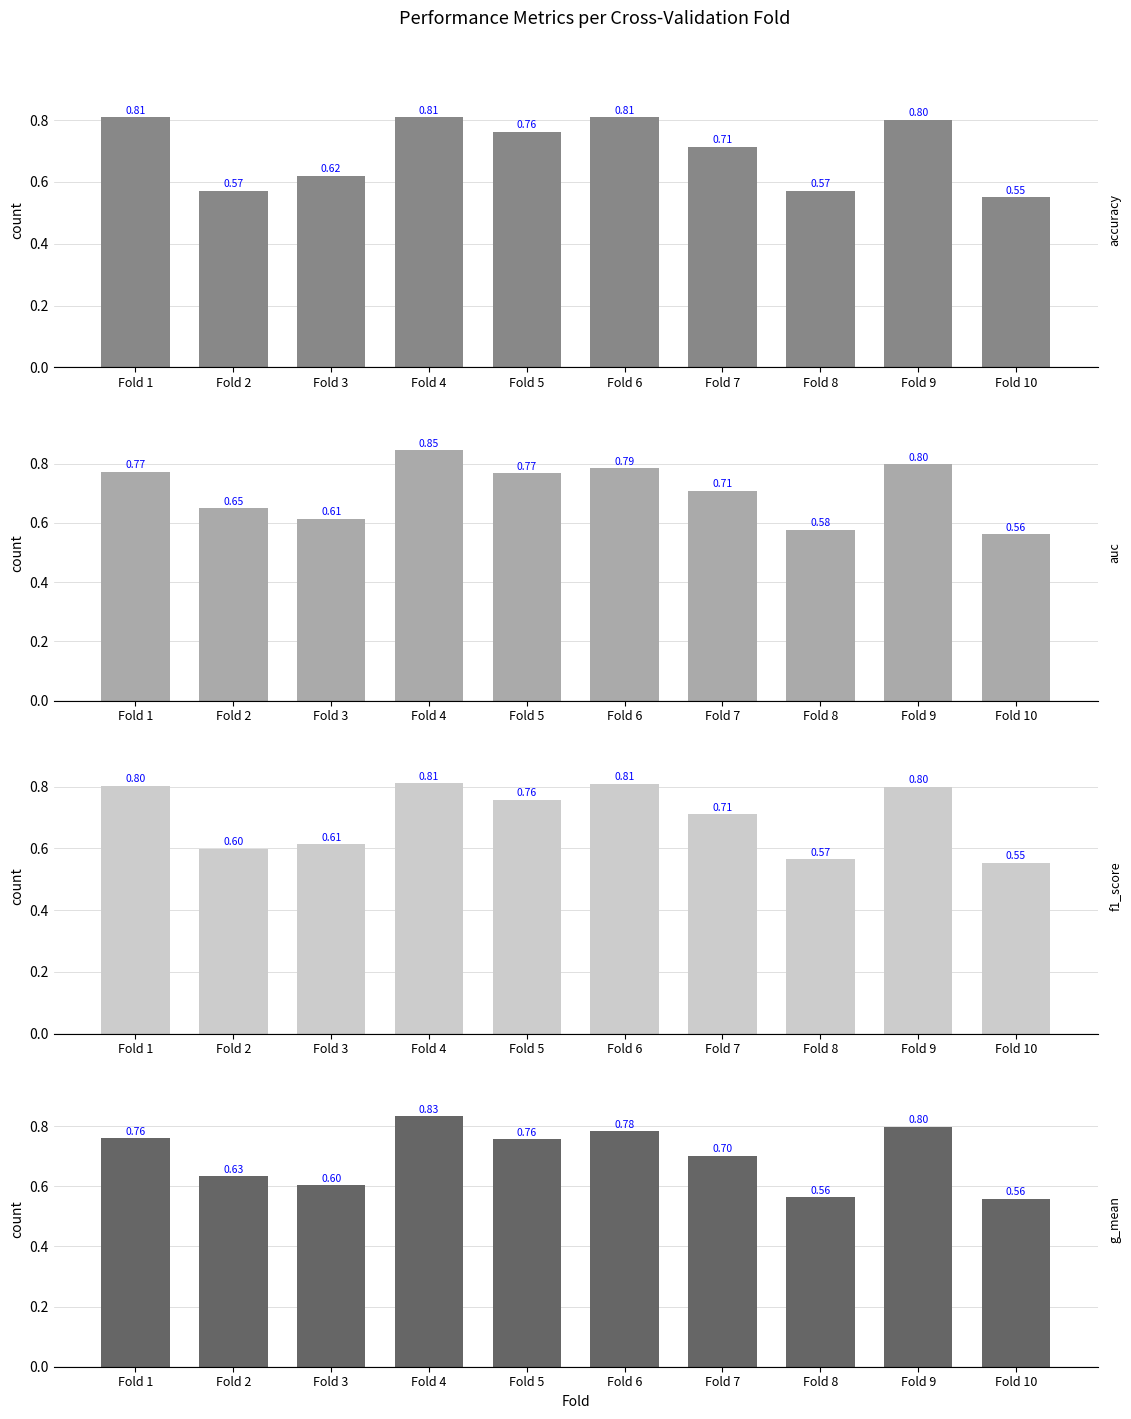

What is the average value of the g_mean series?

0.7